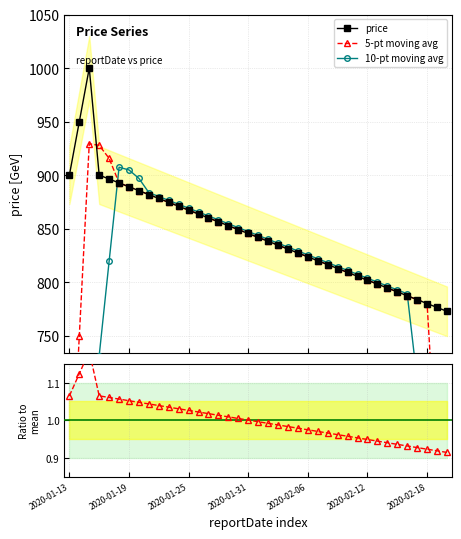

Which series has the largest total across all categories?

price